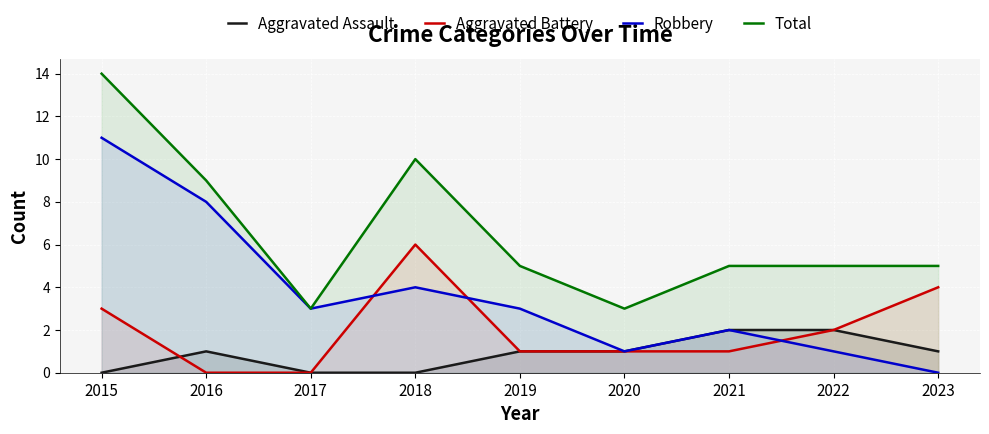

Is it true that Total equals 4 at 2018?

False